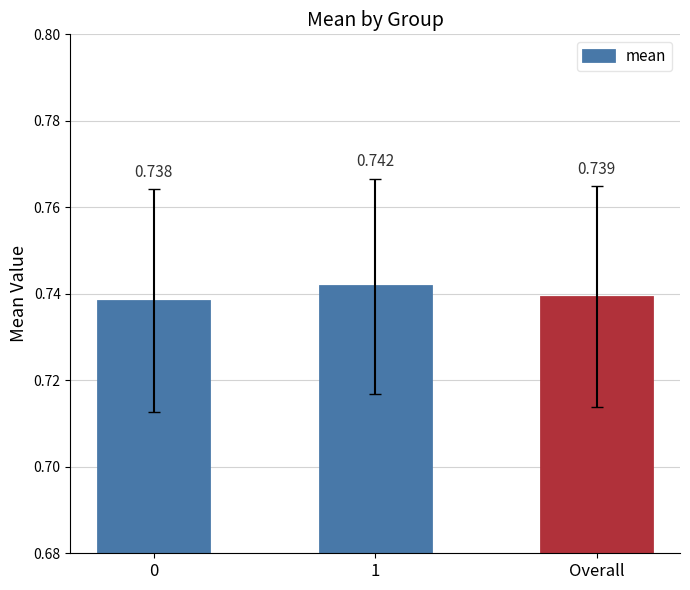

True or false: the data shows 0.5 at Overall.

False